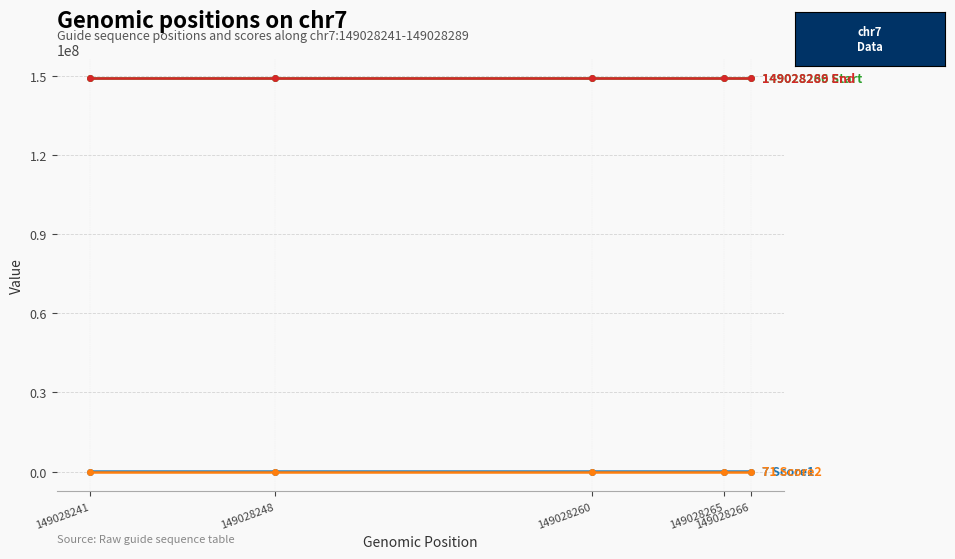

What is the maximum value shown in the chart?

149028289